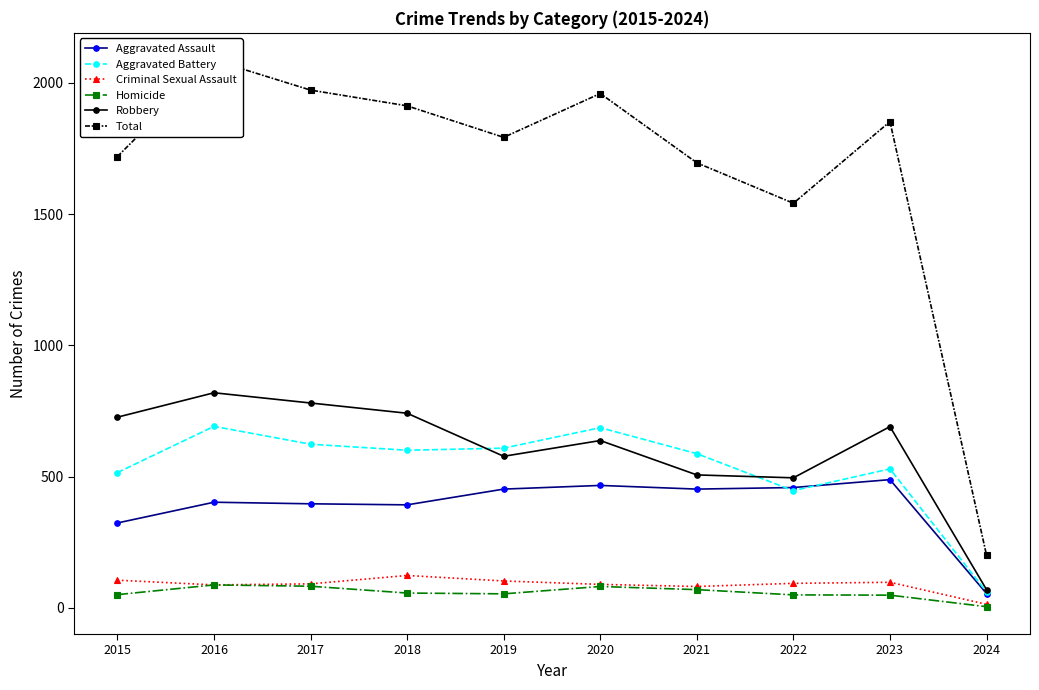

Reading left to right, extract all data points from this chart.

Aggravated Assault: 323	402	396	392	452	466	452	458	488	54
Aggravated Battery: 515	691	623	600	608	686	587	446	529	60
Criminal Sexual Assault: 105	87	91	123	102	89	81	93	97	13
Homicide: 50	87	82	56	53	81	69	49	48	4
Robbery: 726	819	780	741	577	637	506	495	690	69
Total: 1719	2086	1972	1912	1792	1959	1695	1541	1852	200